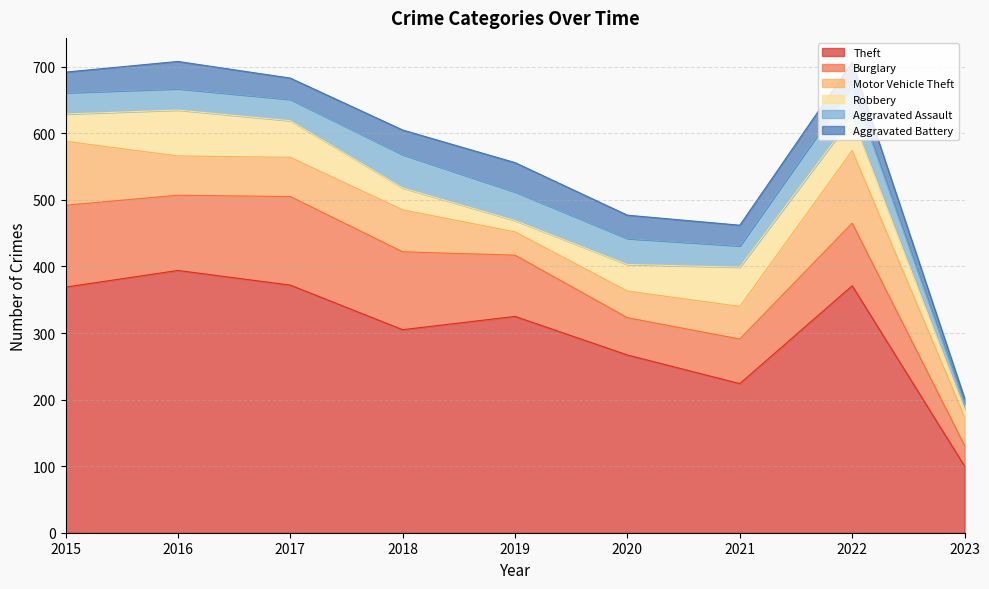

Rank the series by their maximum value, from lowest to highest.

Aggravated Battery, Aggravated Assault, Robbery, Motor Vehicle Theft, Burglary, Theft